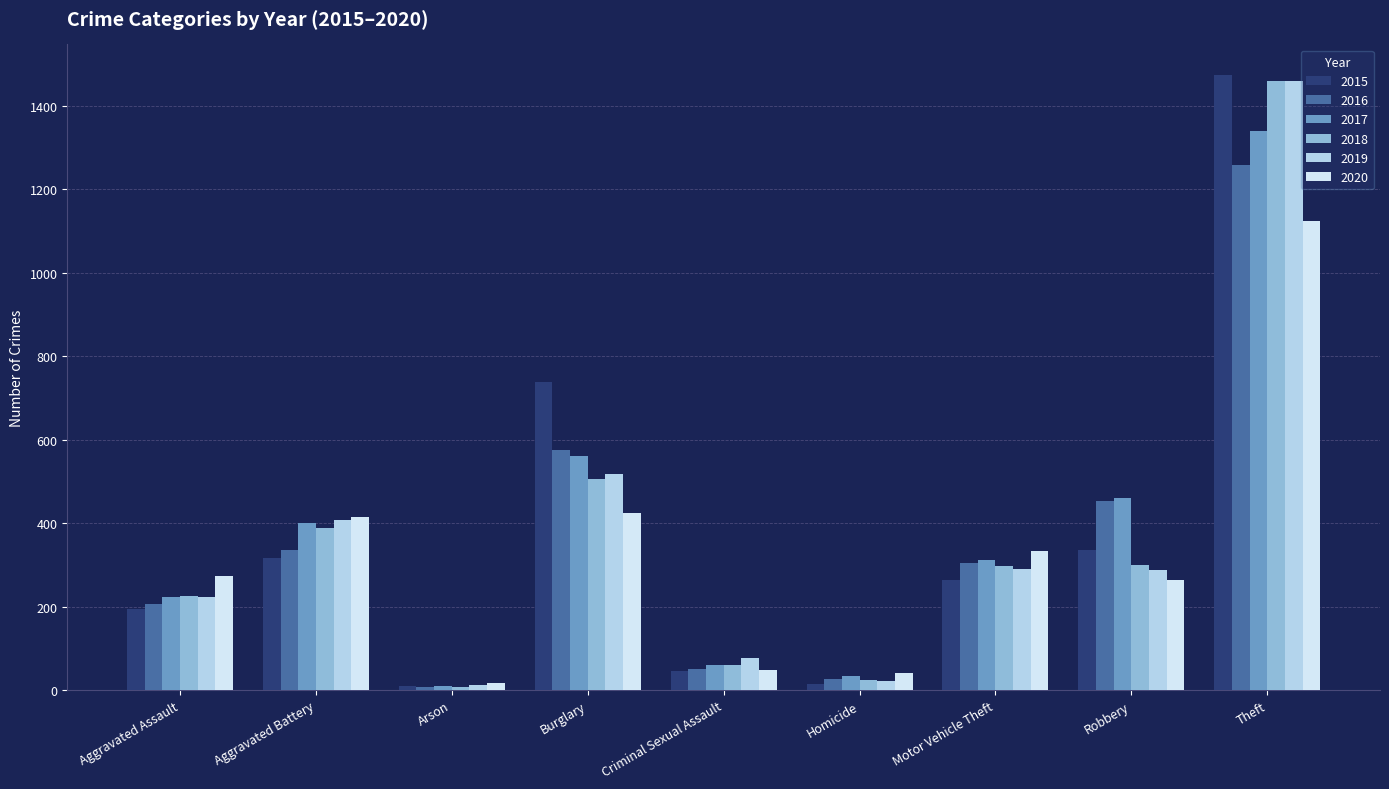

What is the label of the 1st bar from the left?

Aggravated Assault